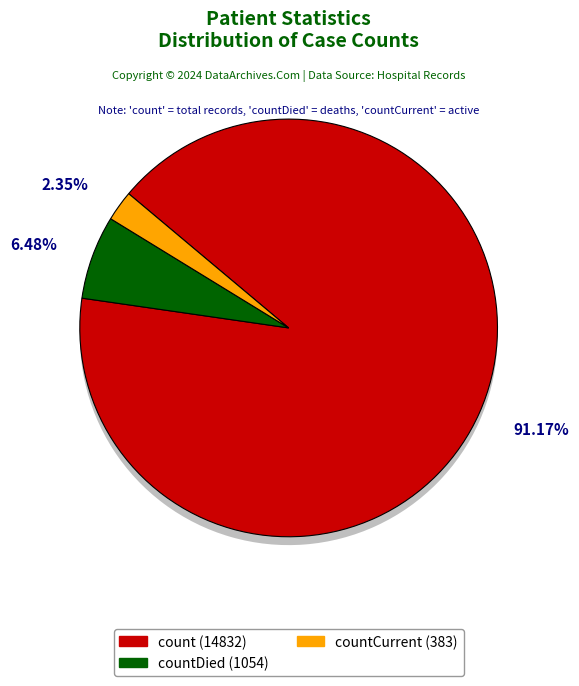

To the nearest percent, what is the difference between the largest and smallest slice percentages?

89%